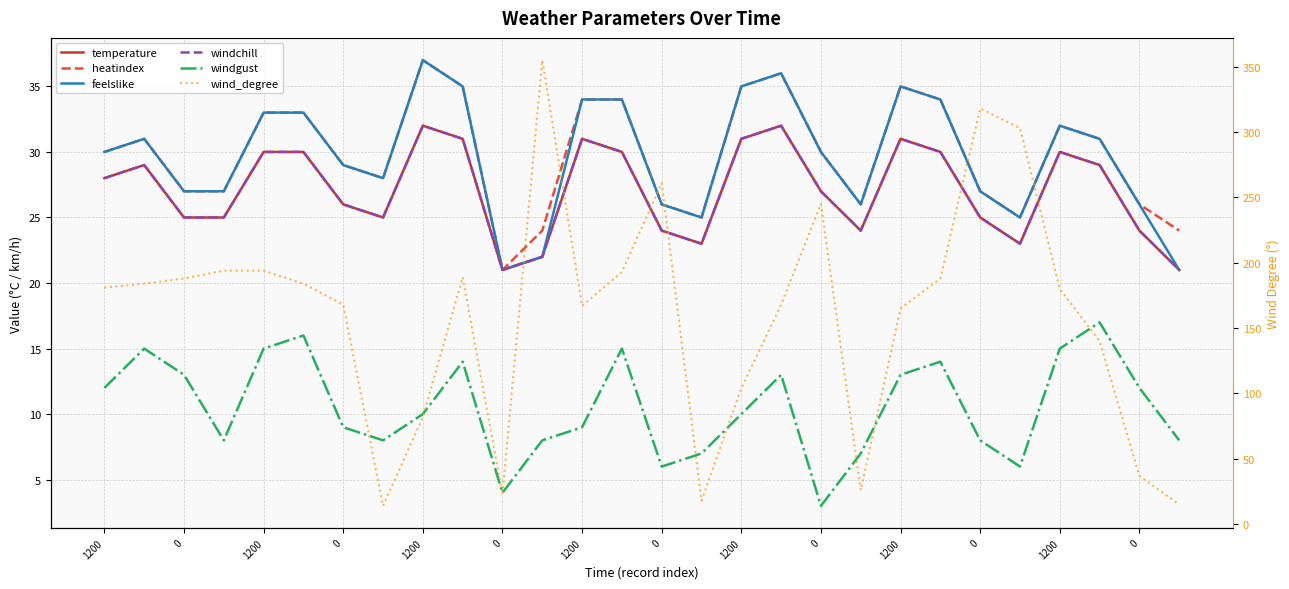

What is the maximum value for windgust?

17